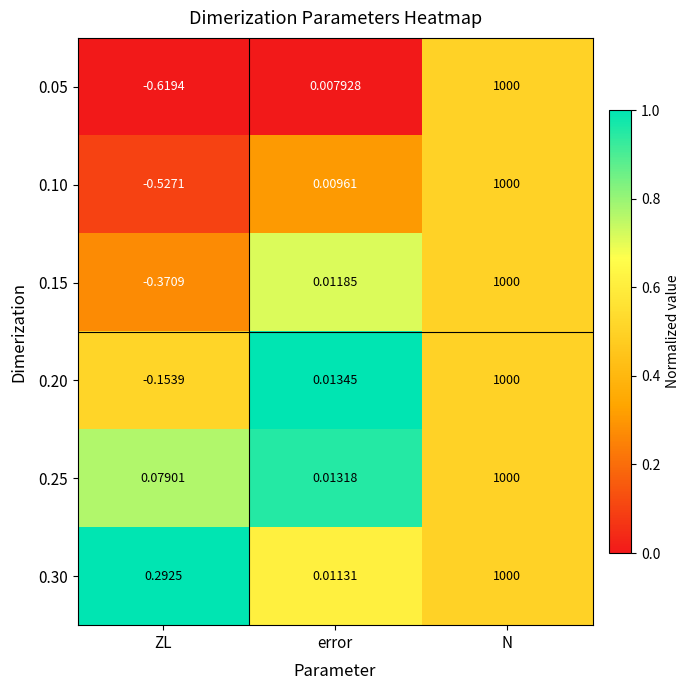

Where does the 0.10 series first go above 0?

error